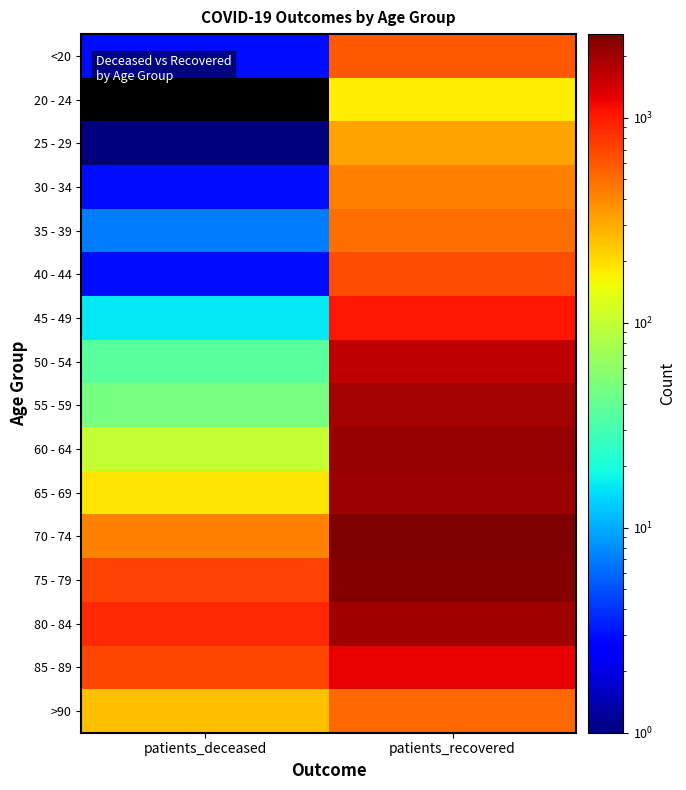

Which label corresponds to the smallest value in the chart?

patients_deceased